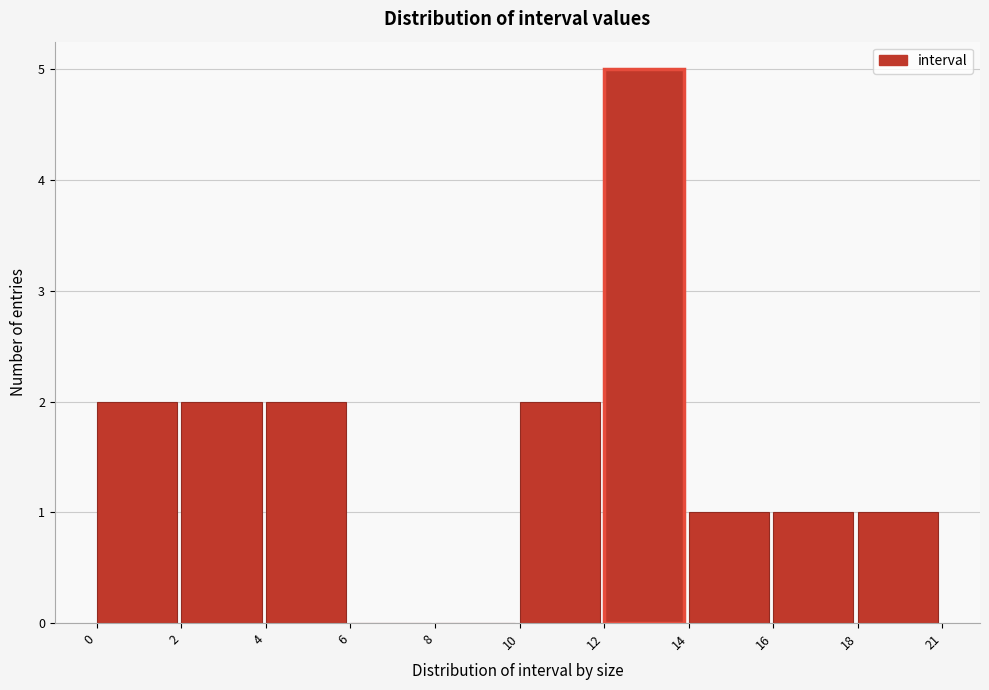

Reading left to right, what are all the values shown in this chart?

0=2	2=2	4=2	6=0	8=0	10=2	12=5	14=1	16=1	18=1